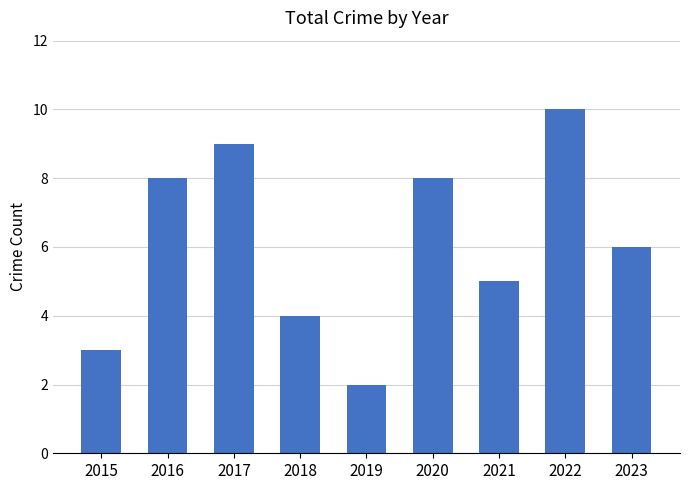

Read the value at 2016.

8